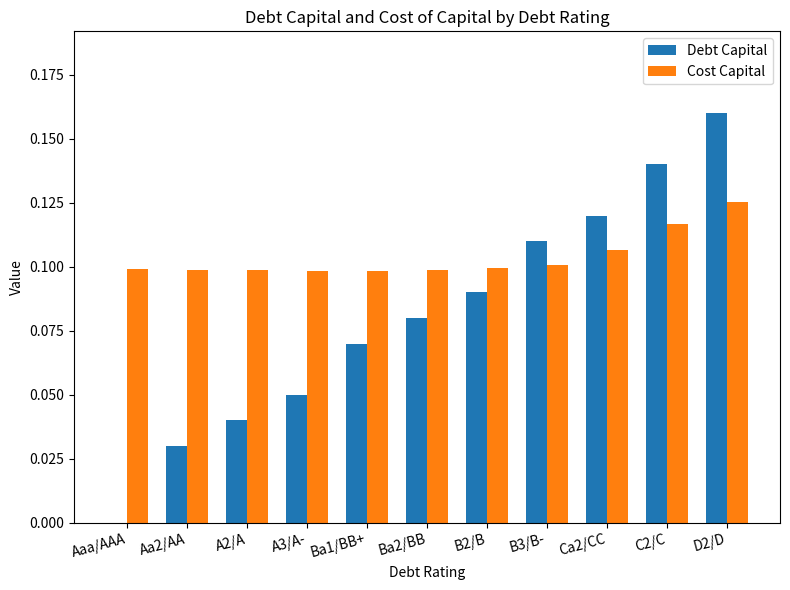

How many Cost Capital values are between 0 and 1?

11